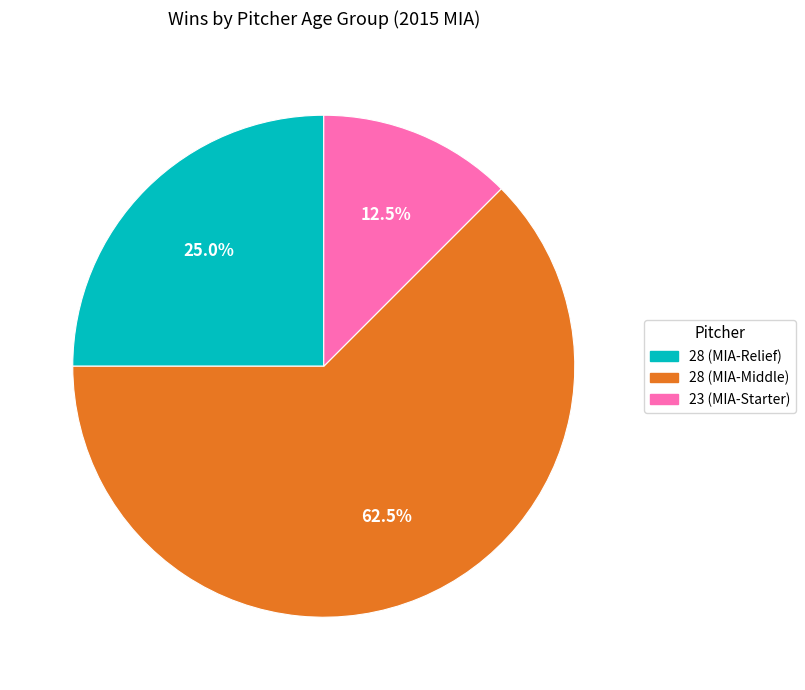

Is there any slice that represents more than half of the pie?

Yes